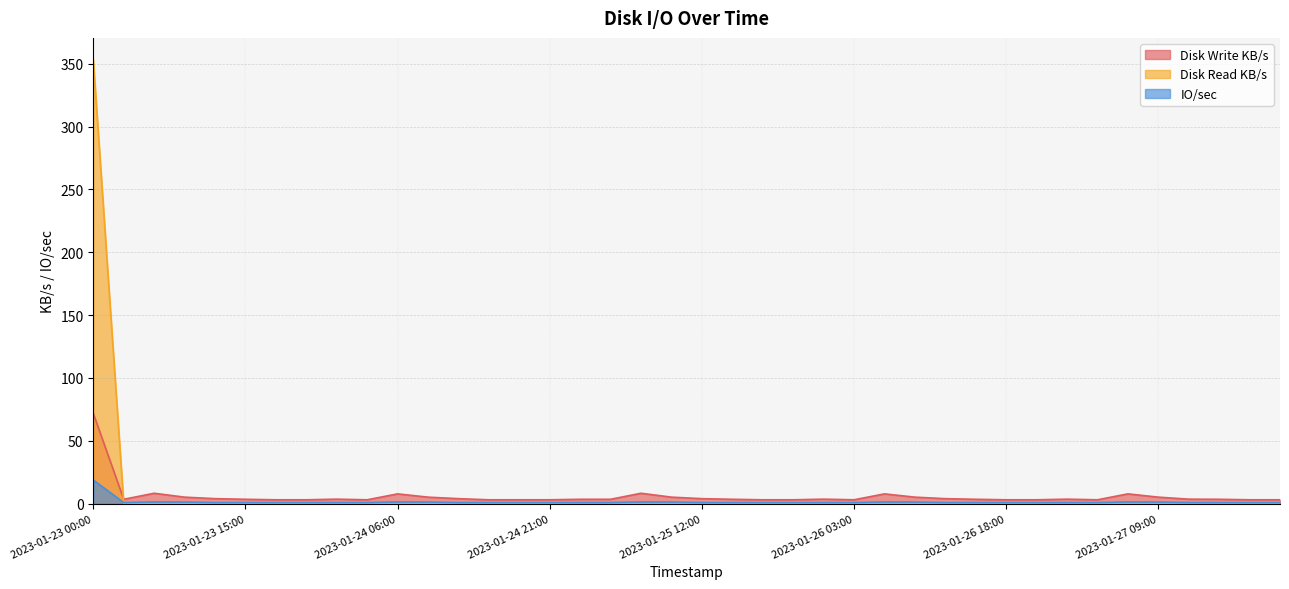

Where is the first local maximum for Disk Write KB/s?

2023-01-23 06:00